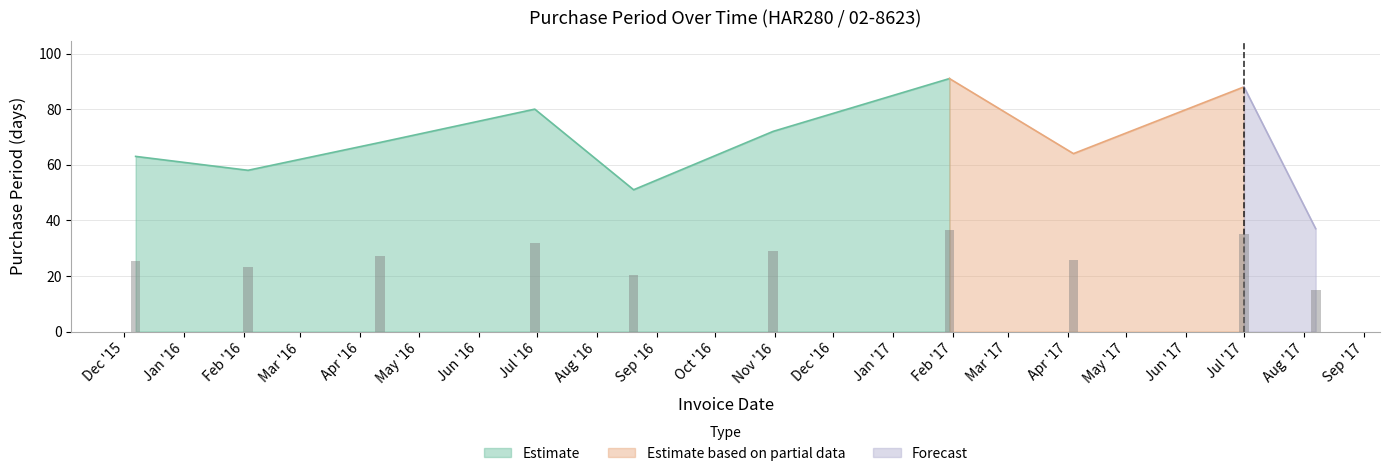

What is the change in value from 2017-07-01 to 2017-08-07?

-51